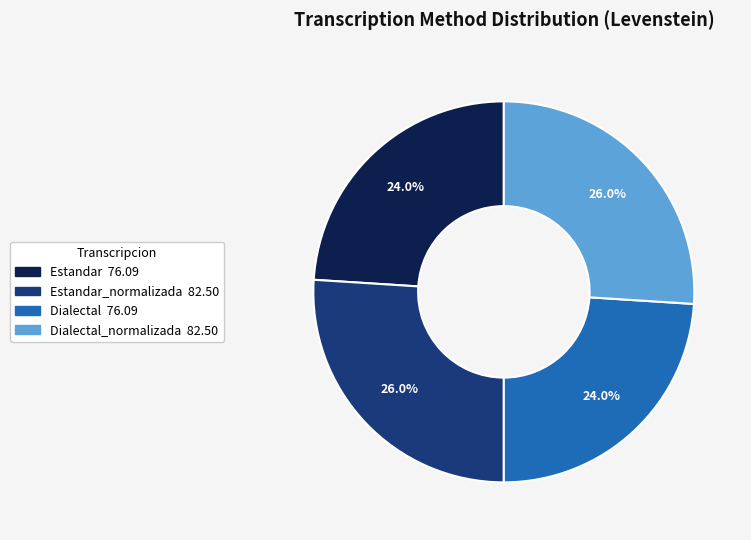

Is there a majority slice in this chart?

No